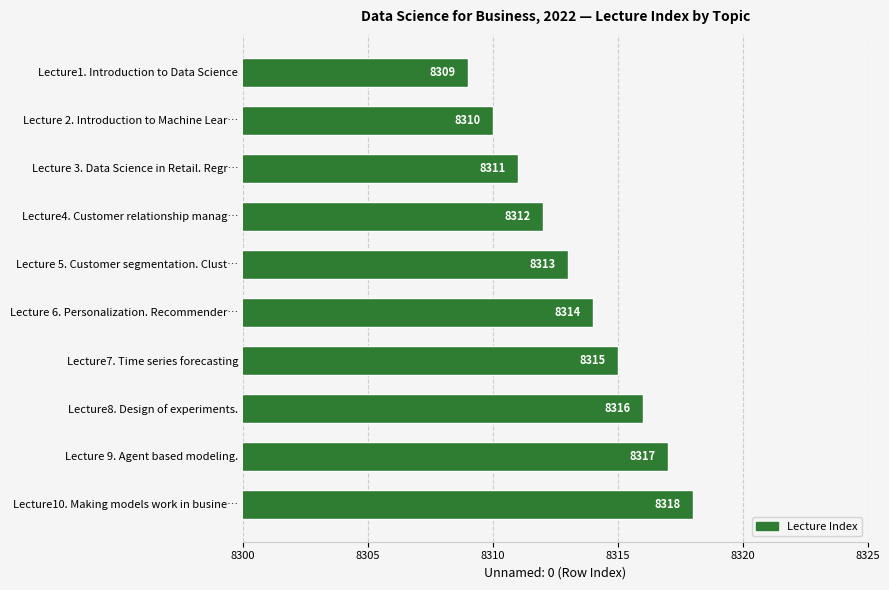

Which has a higher value, Lecture7. Time series forecasting or Lecture4. Customer relationship manag…?

Lecture7. Time series forecasting